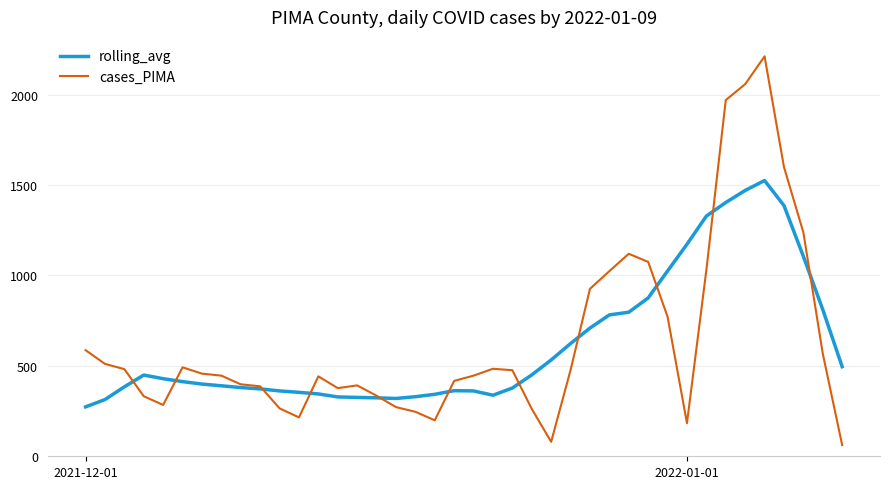

Which series has the largest range (max minus min)?

cases_PIMA